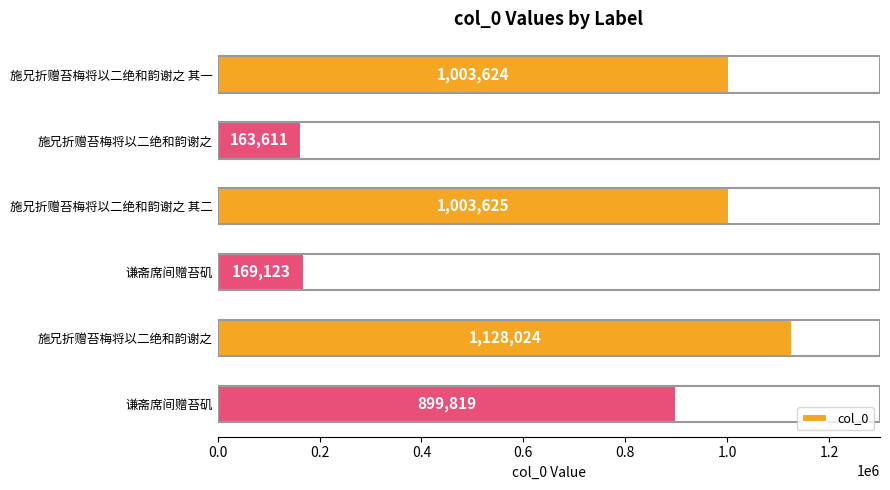

How many values are below 1003624?

3